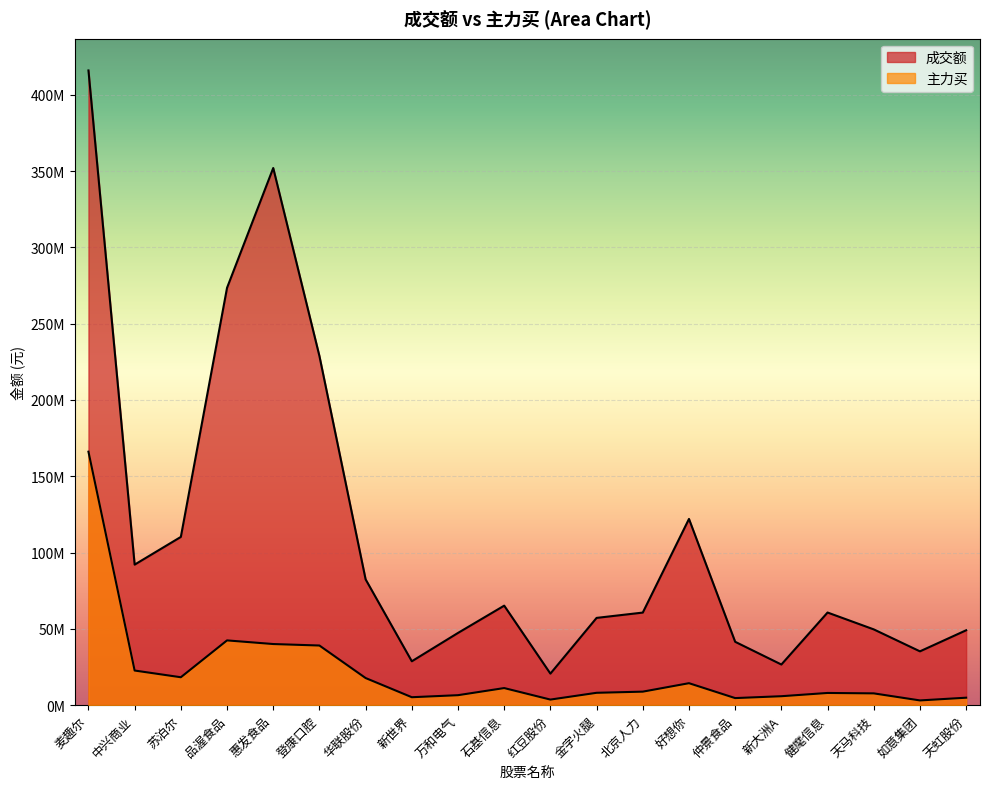

At which label does 成交额 first exceed 60708902?

麦趣尔